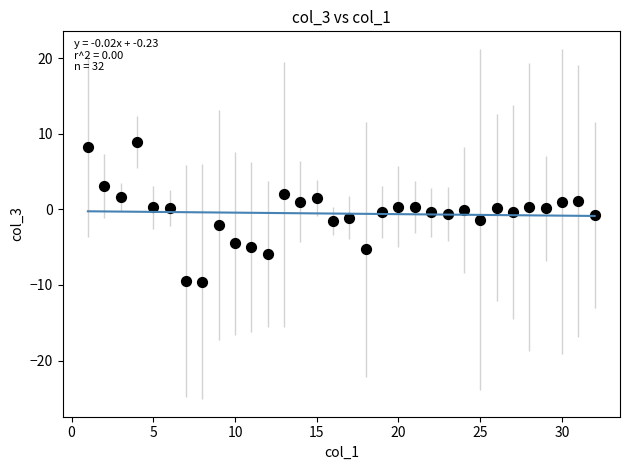

What is the range of X values (max minus min)?

31.0